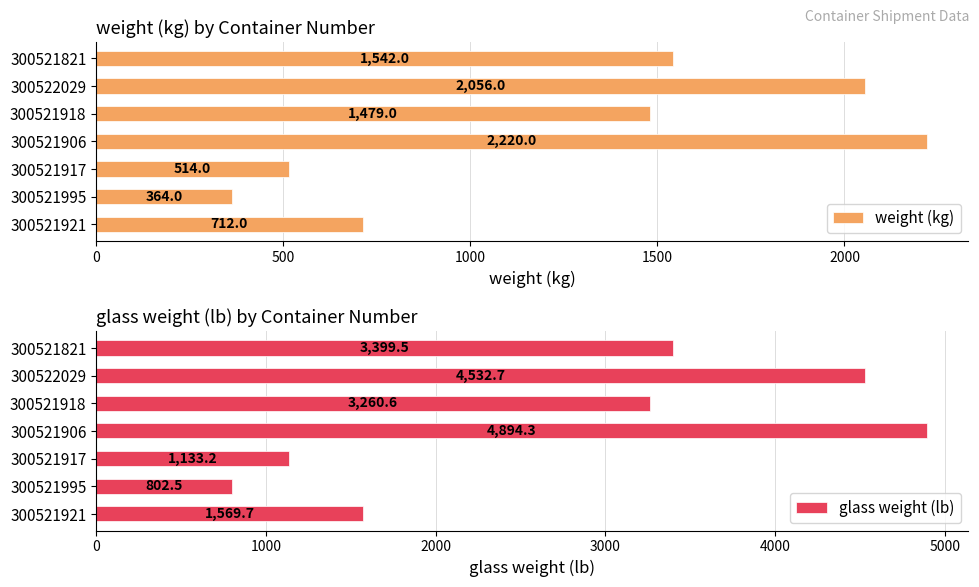

How many series are shown in this chart?

2